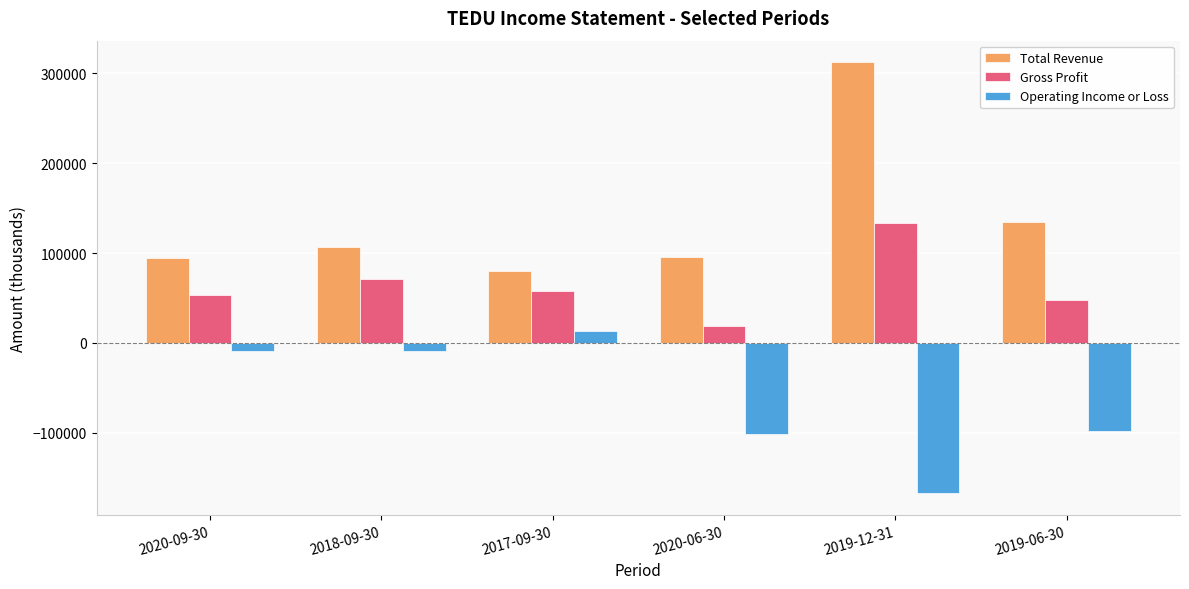

What is the total value across all series at 2019-12-31?

278600